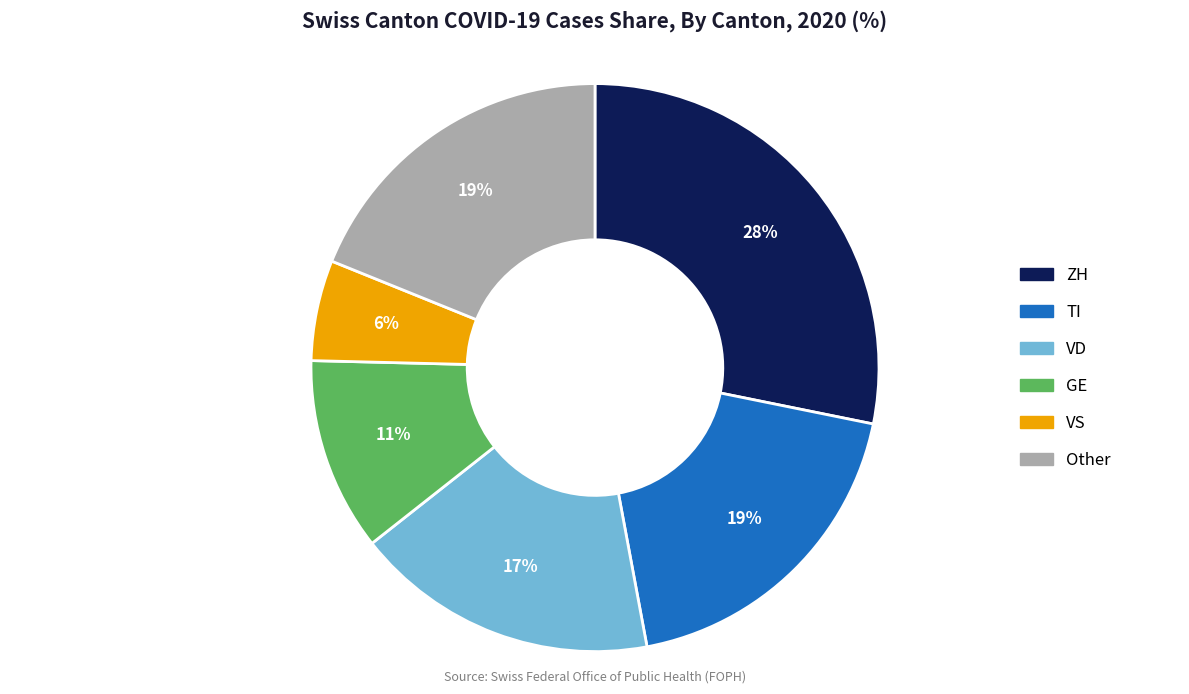

Is there a majority slice in this chart?

No